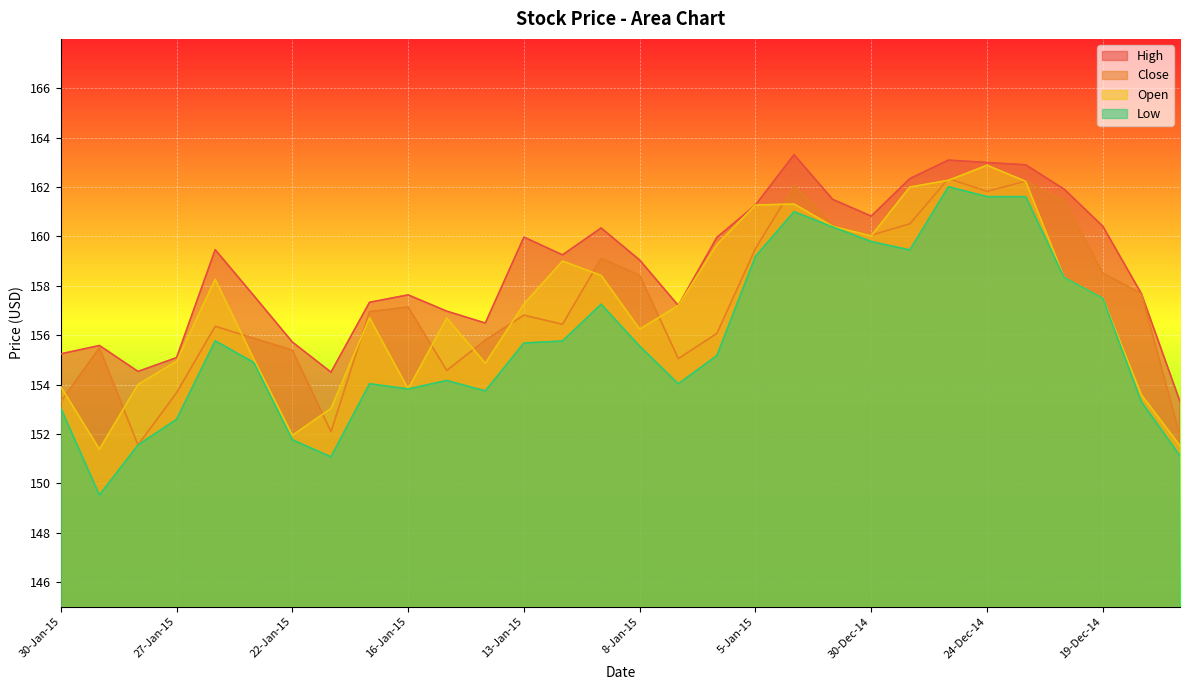

What is the value of the High point at the 10th from the left?

157.6